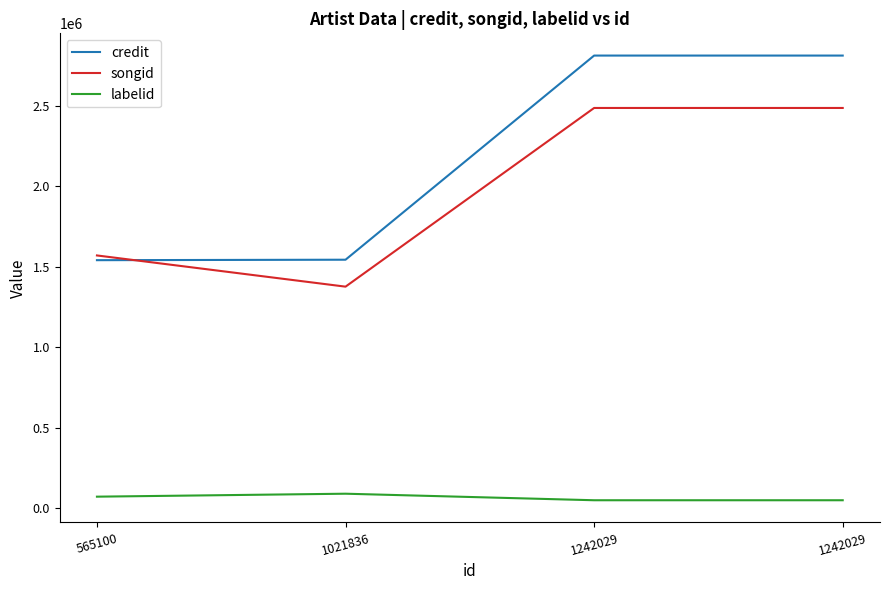

At how many categories does at least one series exceed 2162273?

2